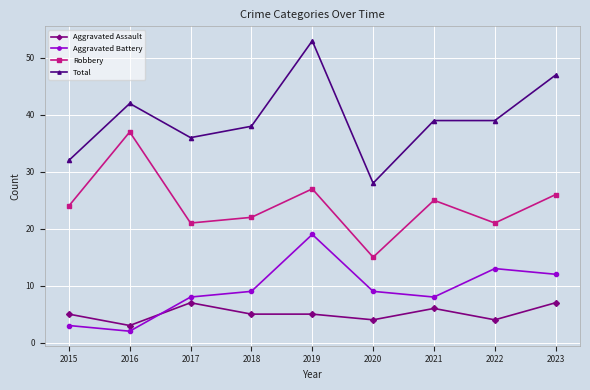

True or false: Aggravated Assault has more than 1 points higher than both neighbors.

True